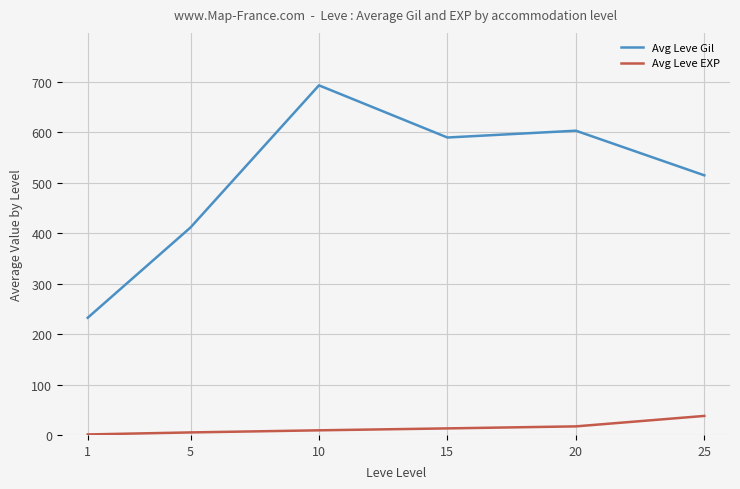

In Avg Leve Gil, how many points are lower than both neighbors (excluding endpoints)?

1